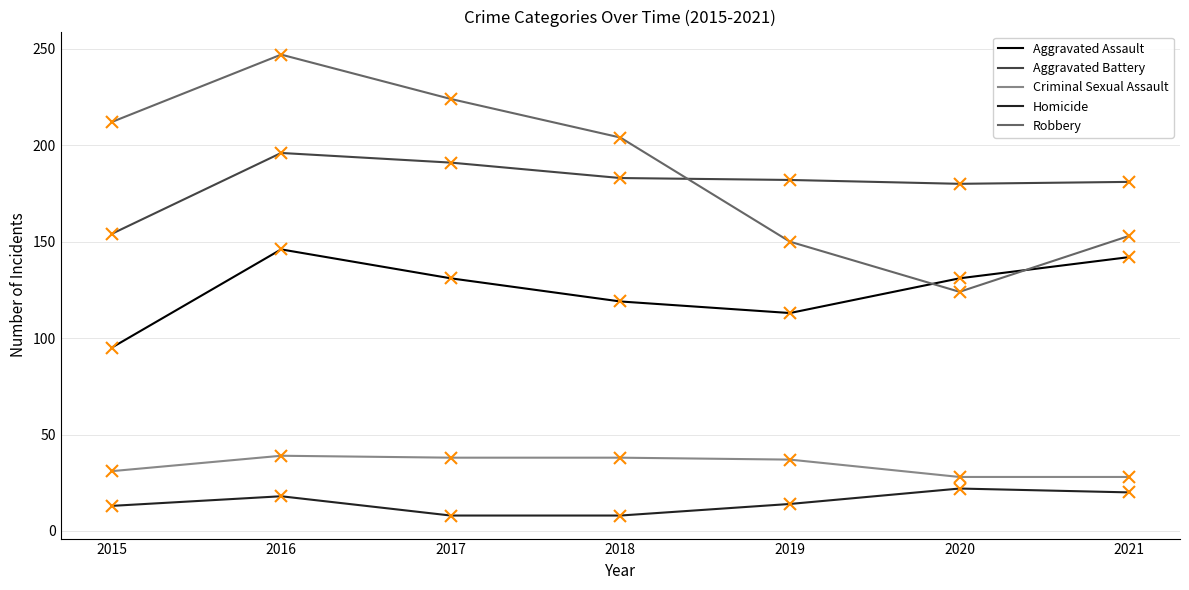

Which category has the lowest value in the Robbery series?

2020